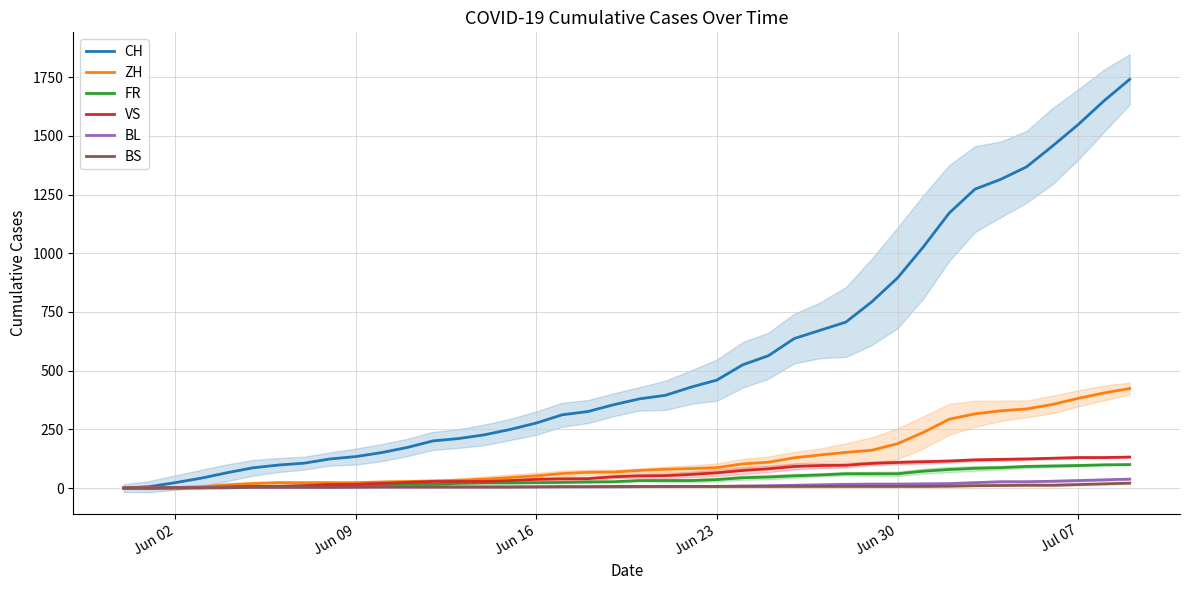

The value of ZH at Jun 30 is 57. True or false?

False